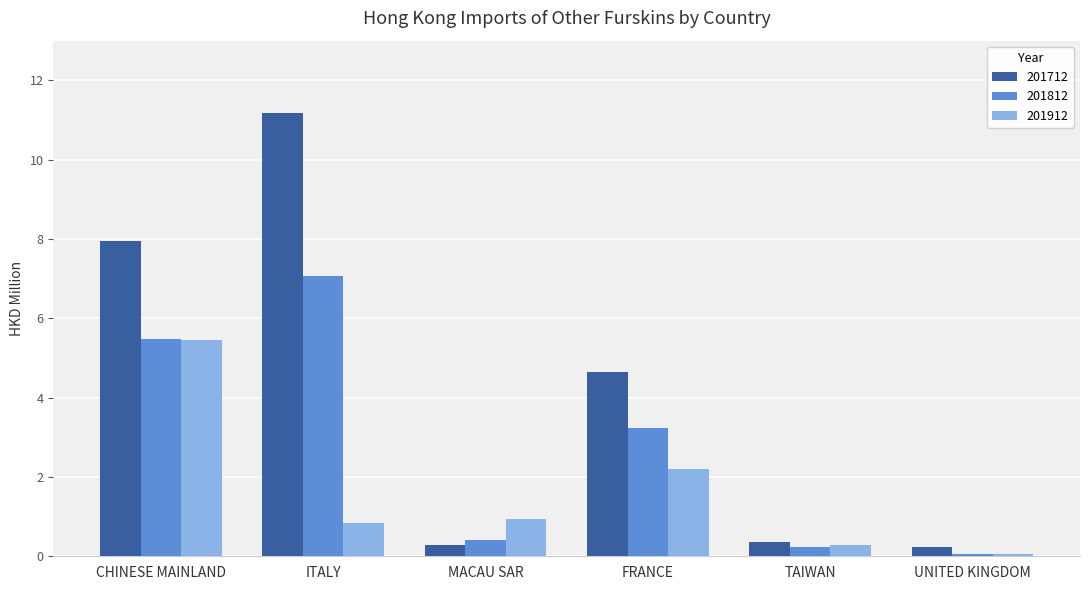

What is the spread (max minus min) of values at CHINESE MAINLAND?

2.5